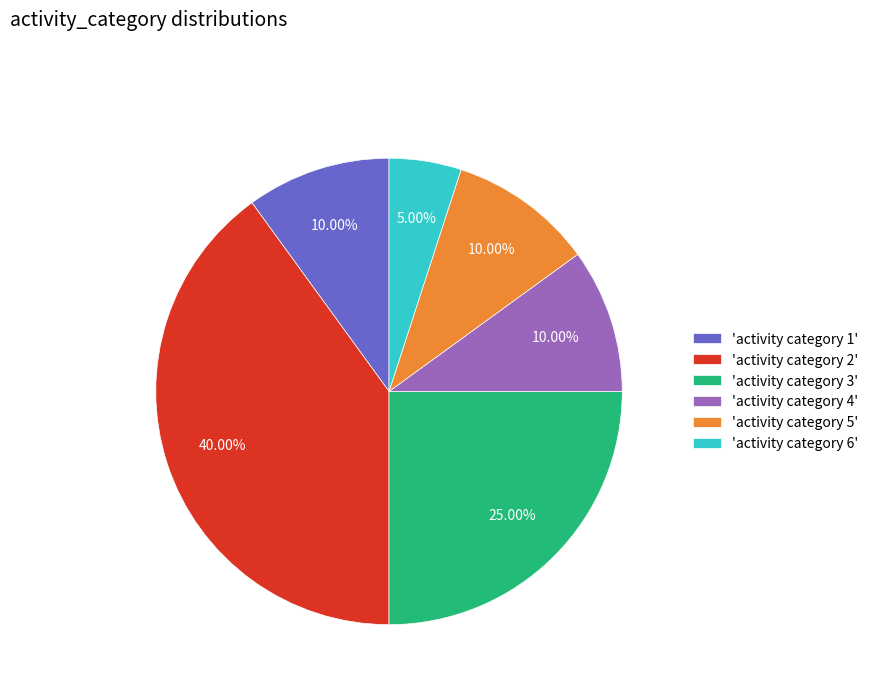

Is the sum of 'activity category 5' and 'activity category 4' greater than half?

No